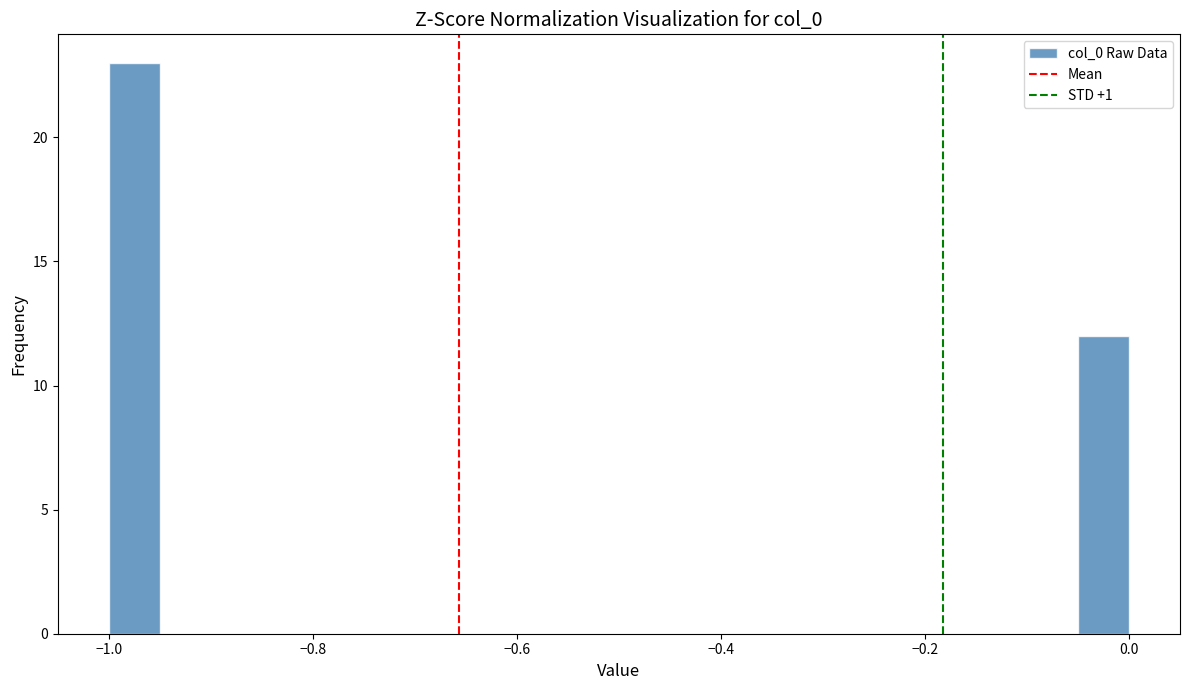

Read against the x-axis, roughly where is the centre of the tallest bar?

-0.98